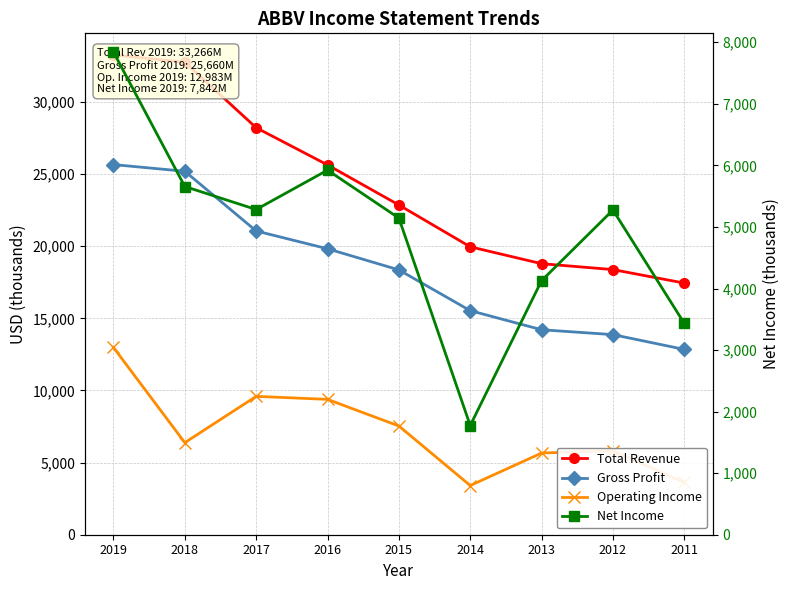

Which category has the highest value in the Operating Income series?

2019